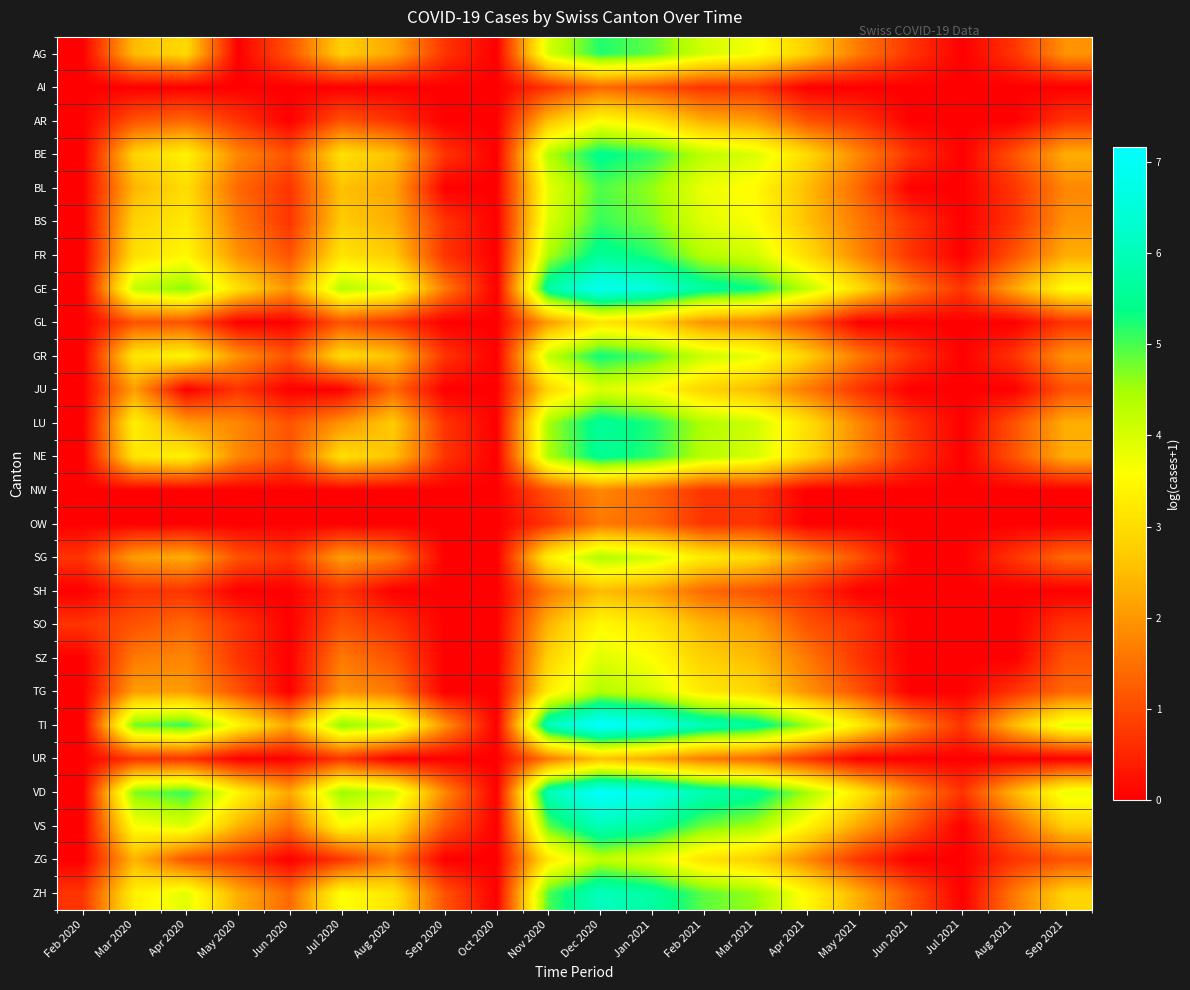

At which category is the sum across all series the highest?

Dec 2020